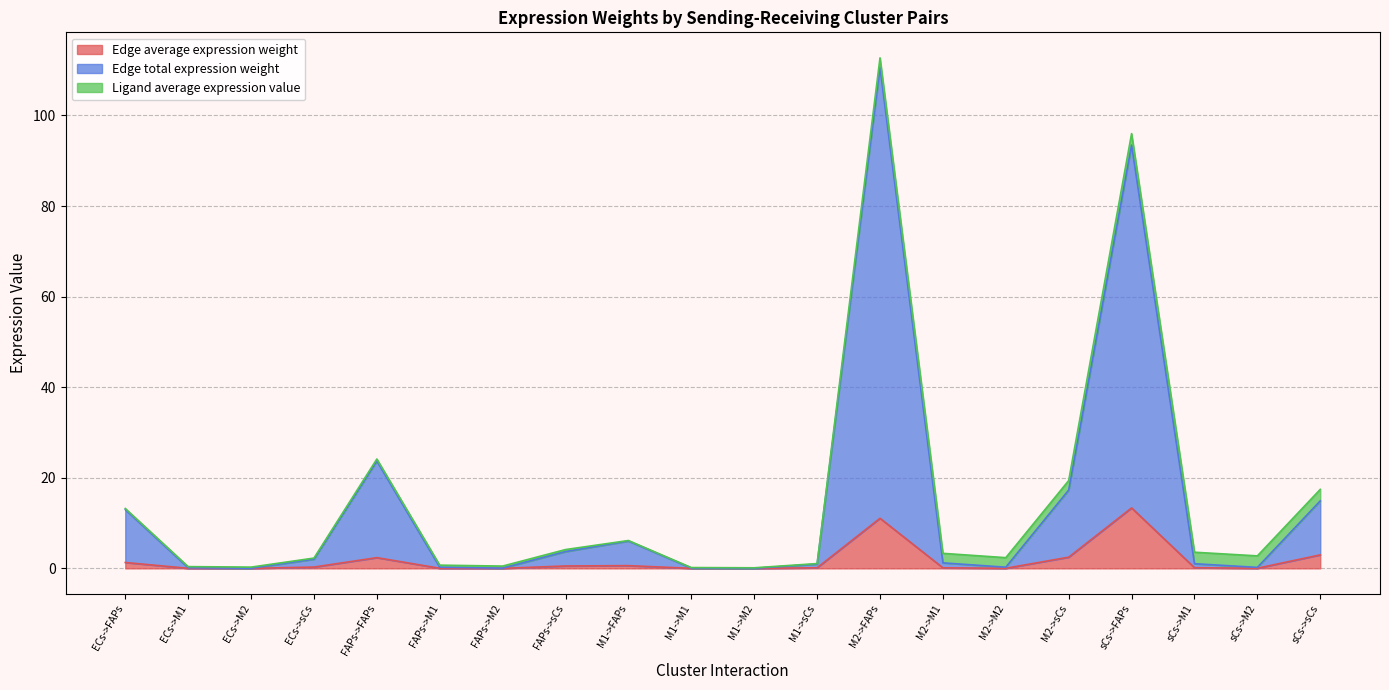

Between FAPs->FAPs and FAPs->M2, which is larger?

FAPs->FAPs